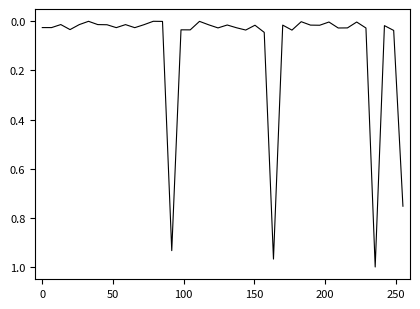

Is this an area chart (filled region under the line)?

No